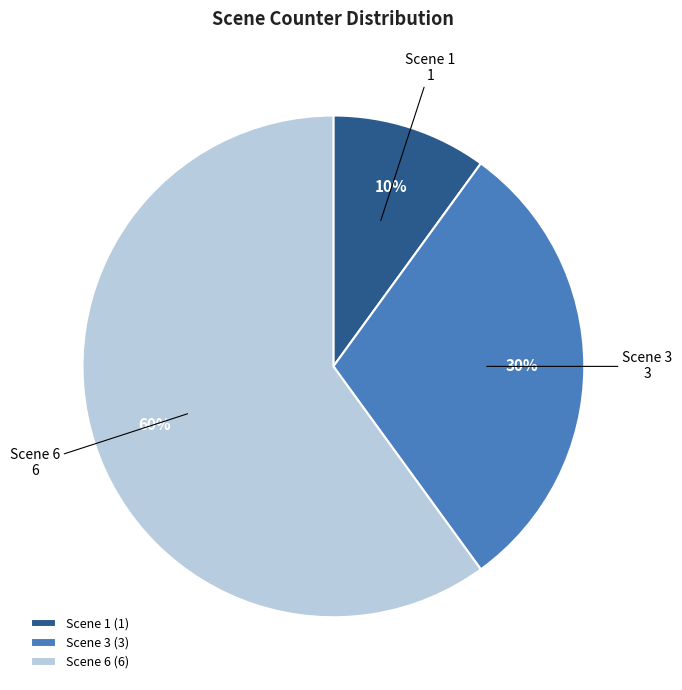

Which has a higher value, Scene 1 or Scene 3?

Scene 3